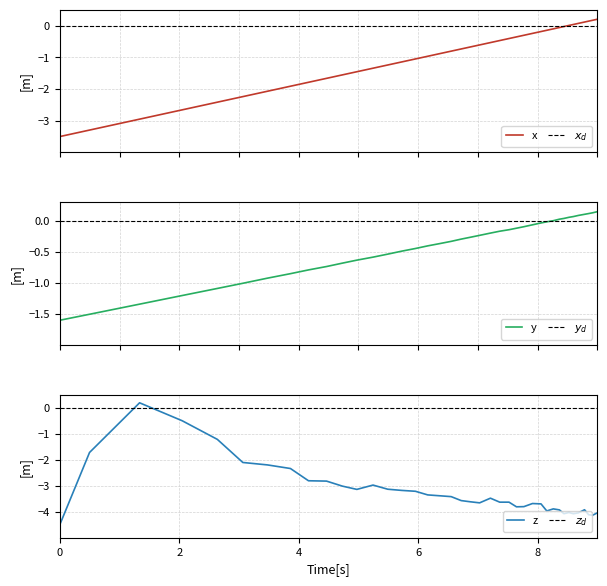

The col_4 series shows -5.0 at 16. True or false?

False